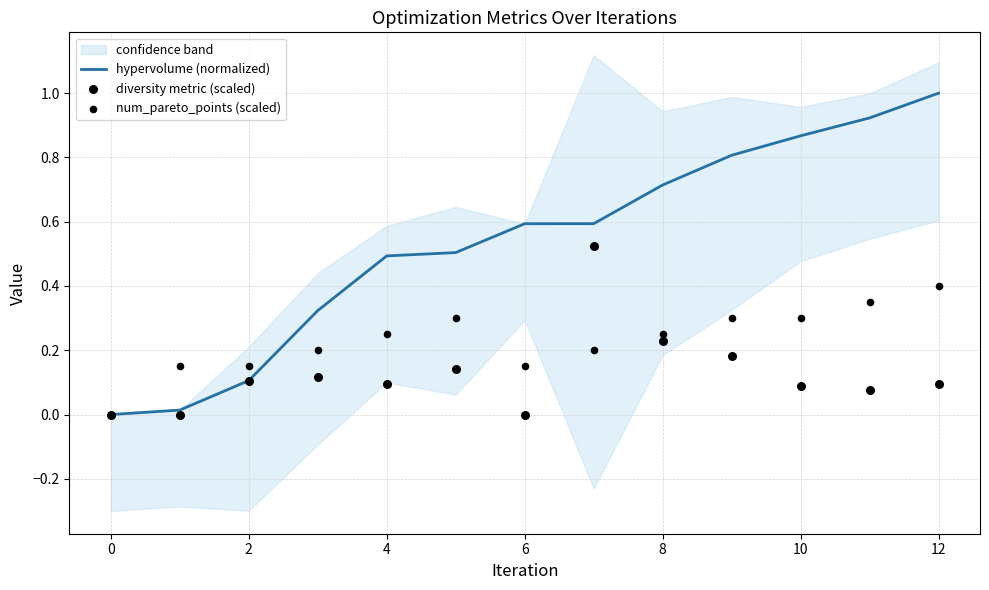

At which label does hypervolume (normalized) reach its peak?

12